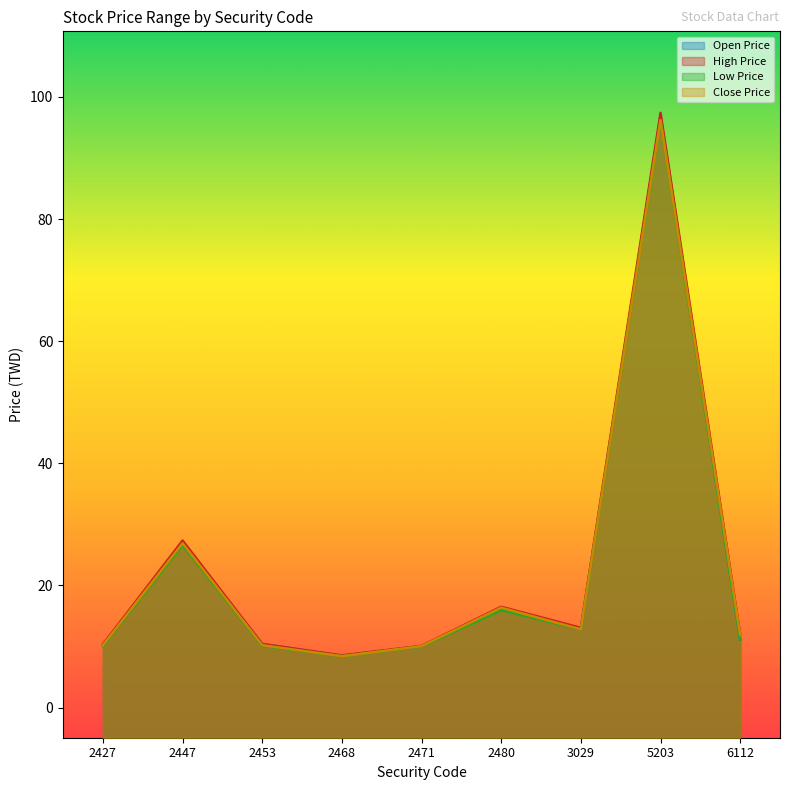

Is the value of Close Price at 2468 greater than the value of High Price at 2480?

No